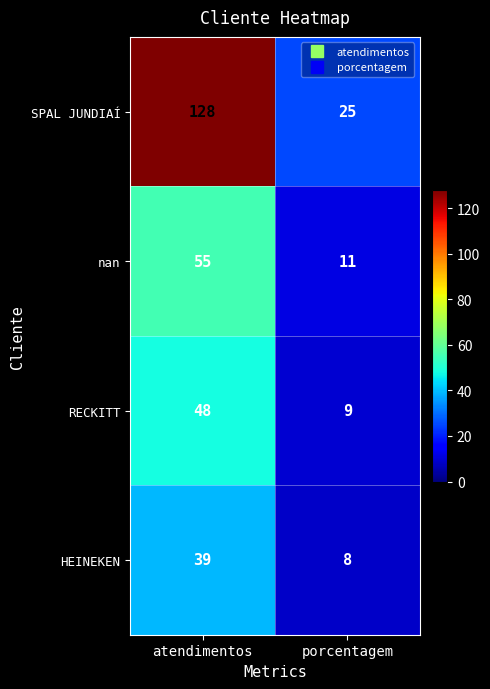

Which series has the largest range (max minus min)?

SPAL JUNDIAÍ